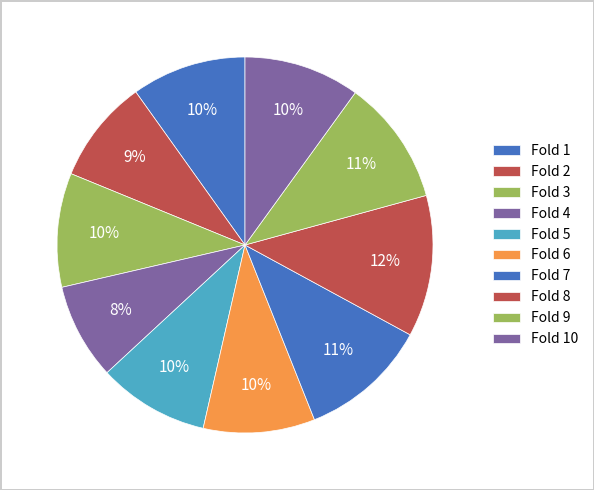

Does Fold 4 represent more than half of the total?

No